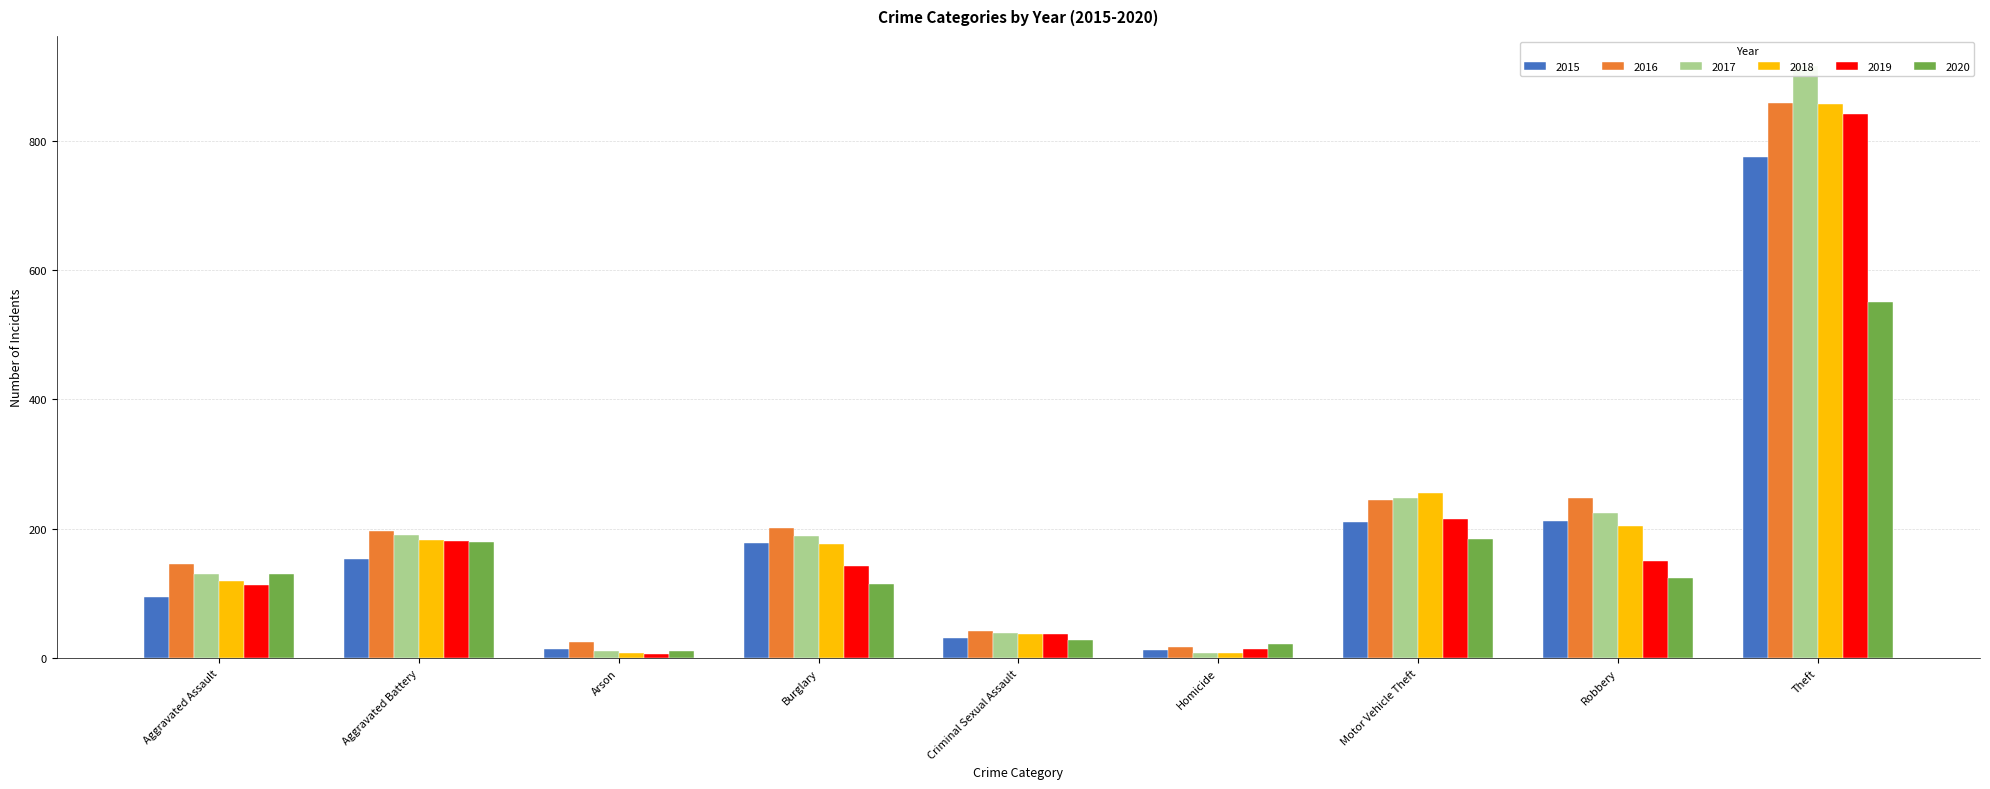

What is the label of the 8th bar from the right?

Aggravated Battery